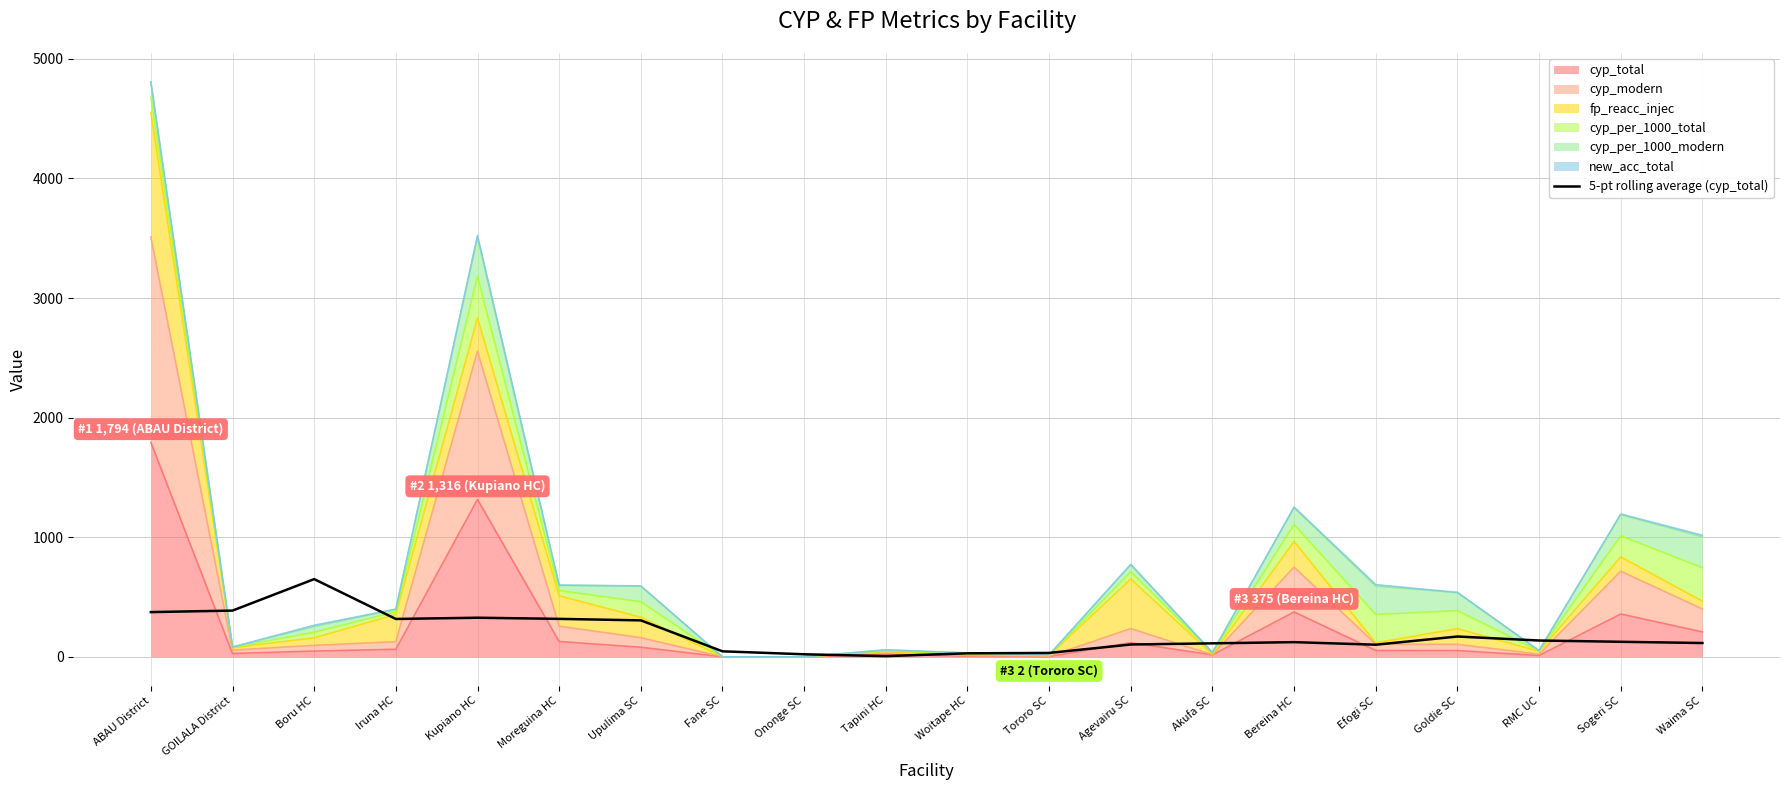

Between Tapini HC and Boru HC, which is larger?

Boru HC